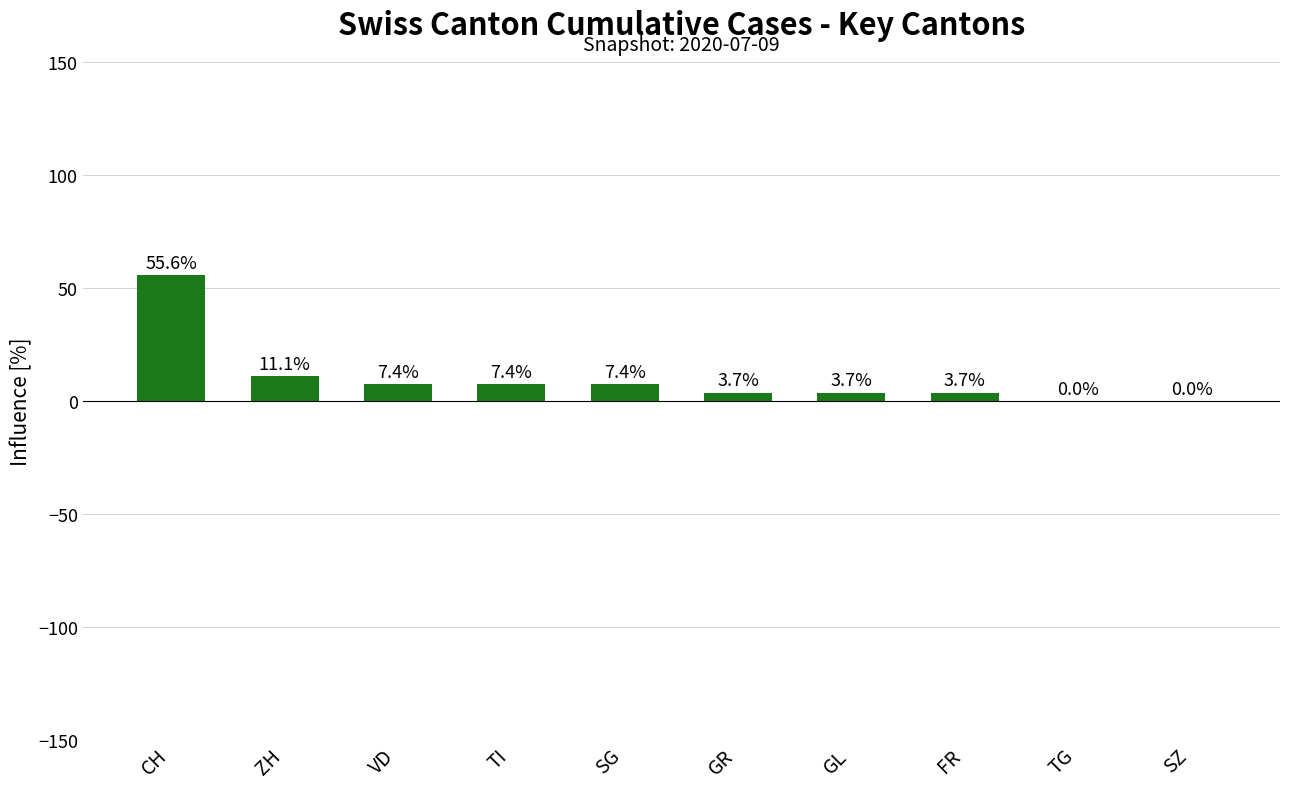

What is the ratio of the value at FR to the value at SG?

0.5